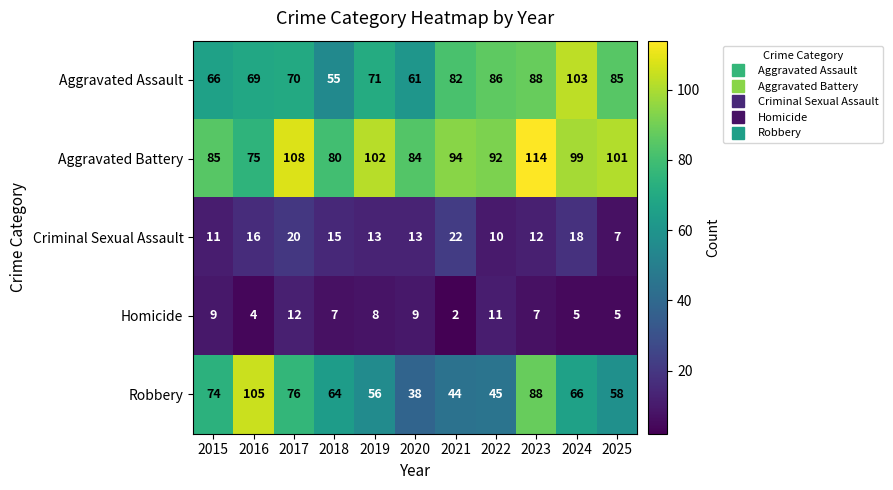

Which series has the widest spread of values?

Robbery